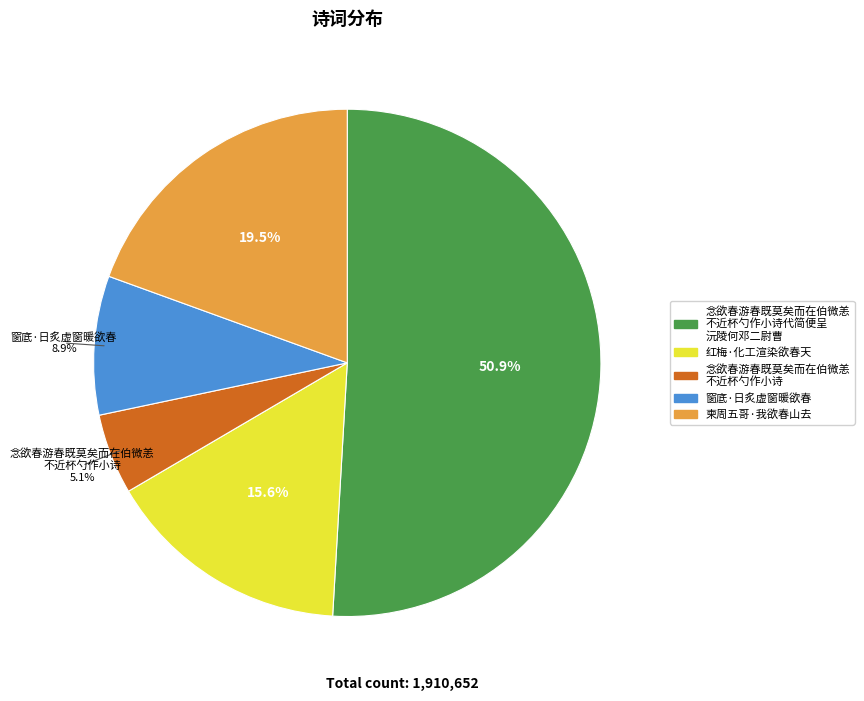

Is there a majority slice in this chart?

Yes